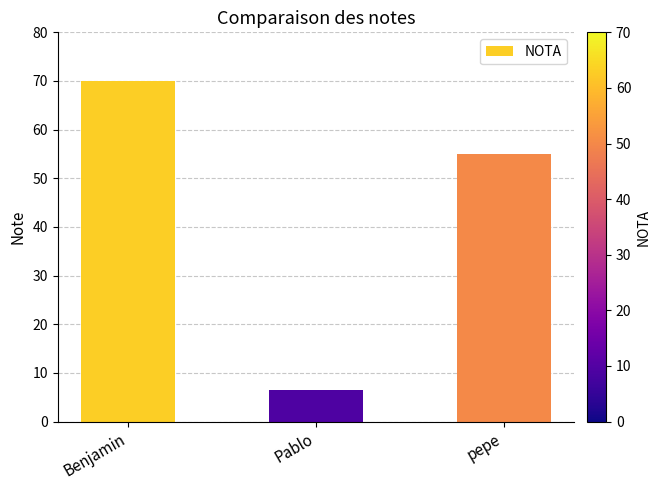

True or false: the data shows 55.0 at pepe.

True